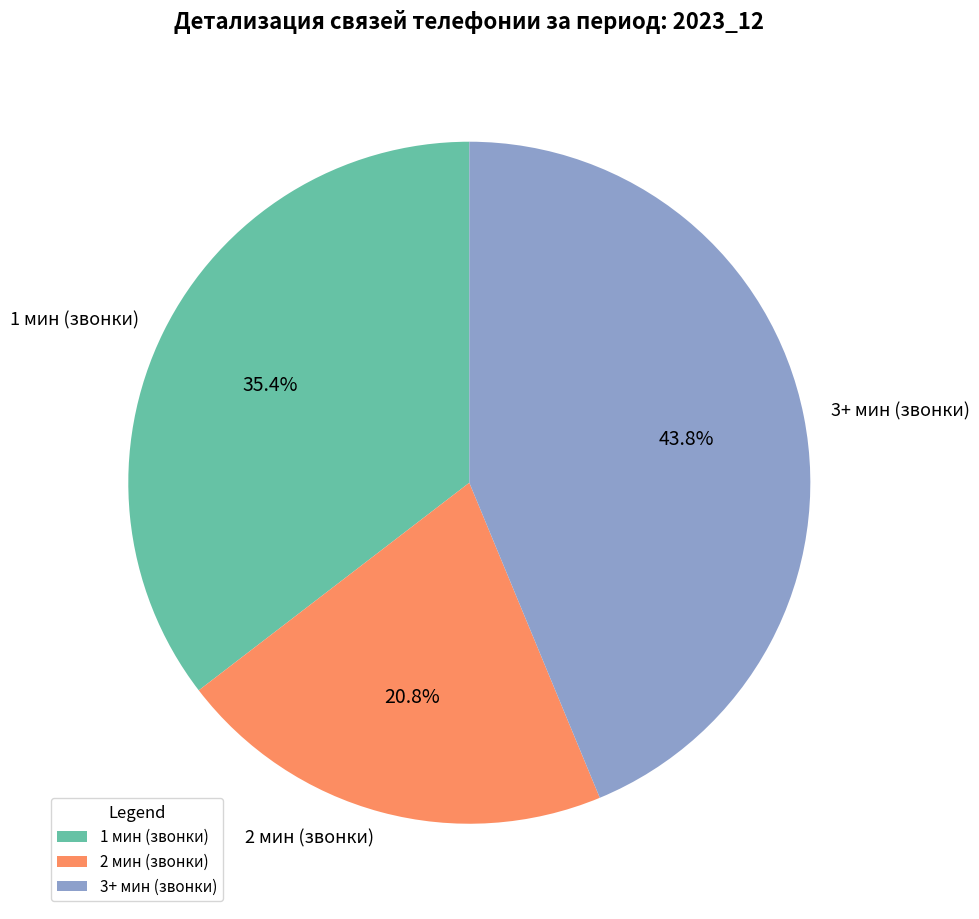

Rank the categories by value from lowest to highest.

2 мин (звонки), 1 мин (звонки), 3+ мин (звонки)